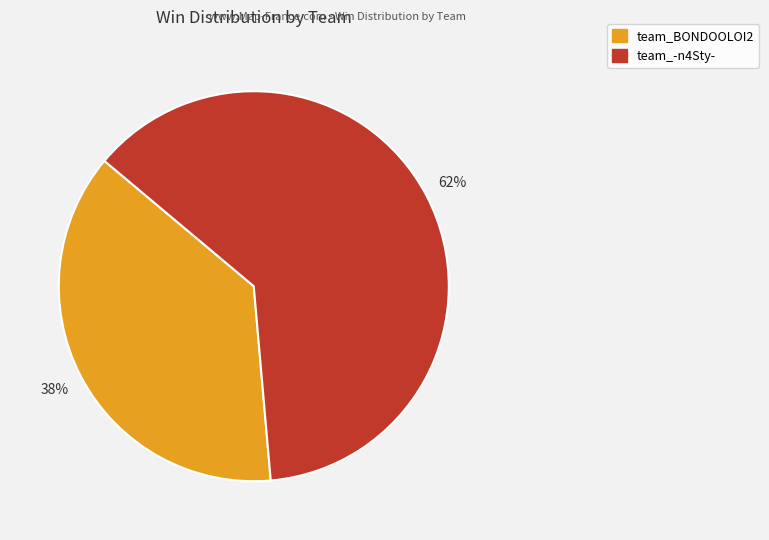

Which slice is the largest?

team_-n4Sty-